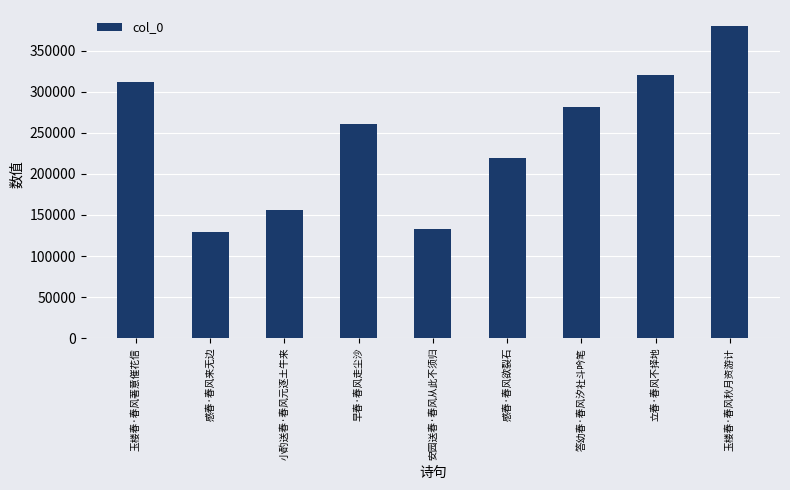

Which label corresponds to the smallest value in the chart?

感春·春风来无边